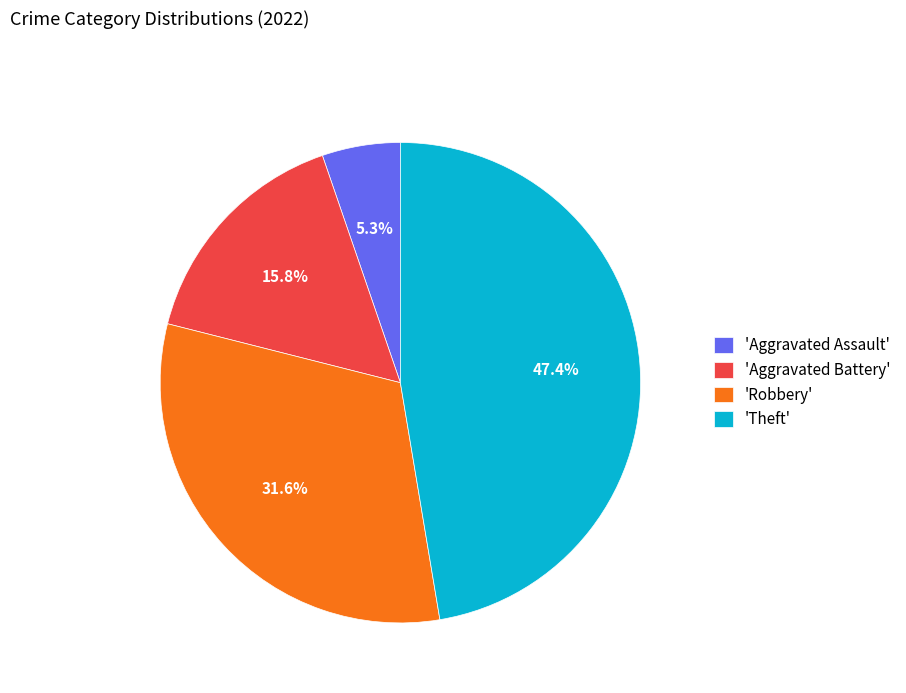

Rank the categories by value from highest to lowest.

'Theft', 'Robbery', 'Aggravated Battery', 'Aggravated Assault'